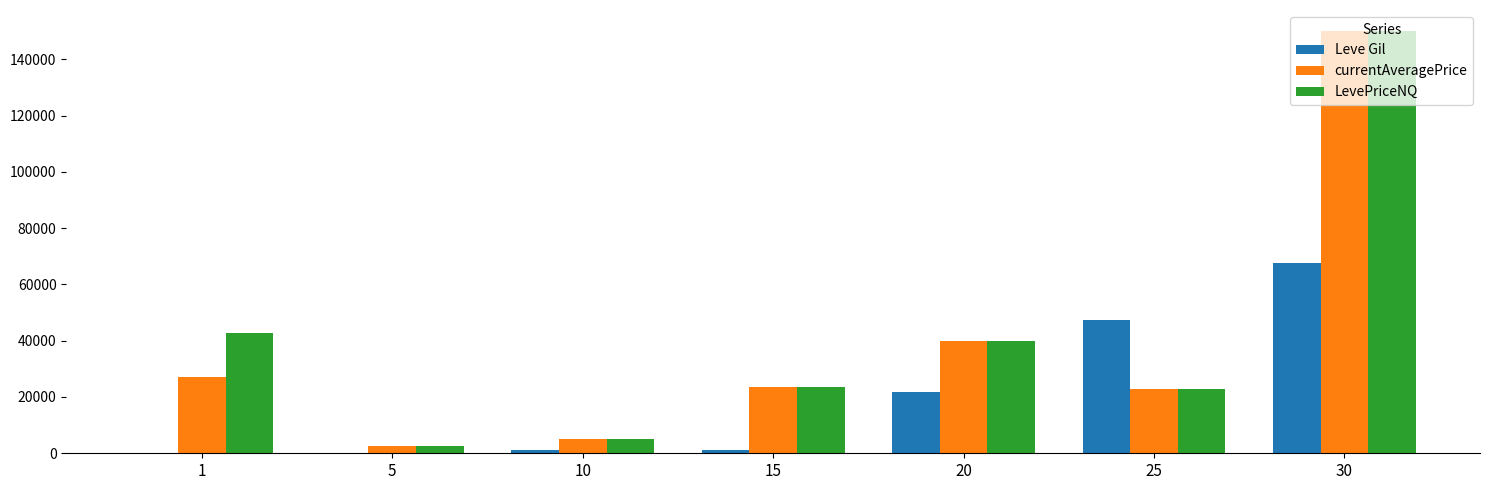

What is the sum of the Leve Gil values at 5 and 30?

67950